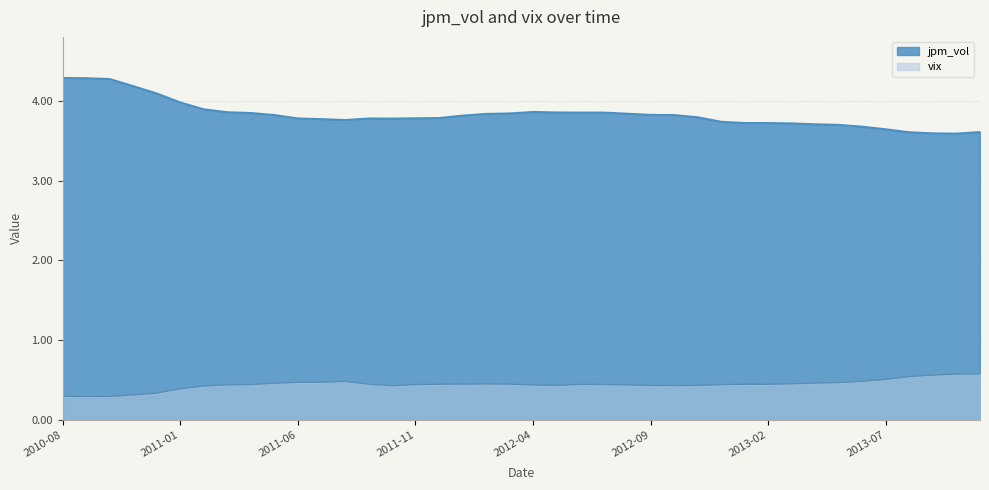

Reading left to right, extract all data points from this chart.

jpm_vol: 4.3	4.3	4.3	4.2	4.1	4.0	3.9	3.9	3.9	3.8	3.8	3.8	3.8	3.8	3.8	3.8	3.8	3.8	3.8	3.8	3.9	3.9	3.9	3.9	3.8	3.8	3.8	3.8	3.7	3.7	3.7	3.7	3.7	3.7	3.7	3.6	3.6	3.6	3.6	3.6
vix: 0.3	0.3	0.3	0.3	0.3	0.4	0.4	0.4	0.4	0.5	0.5	0.5	0.5	0.4	0.4	0.4	0.4	0.4	0.4	0.4	0.4	0.4	0.4	0.4	0.4	0.4	0.4	0.4	0.4	0.4	0.4	0.5	0.5	0.5	0.5	0.5	0.5	0.6	0.6	0.6